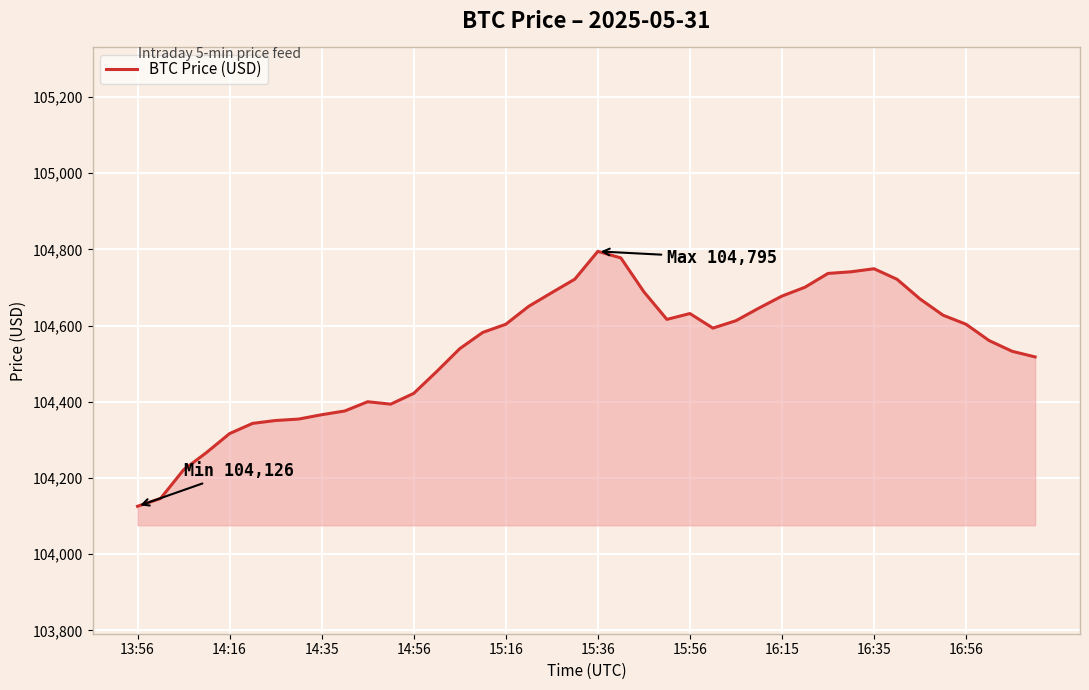

What is the difference between the maximum and minimum values?

669.1